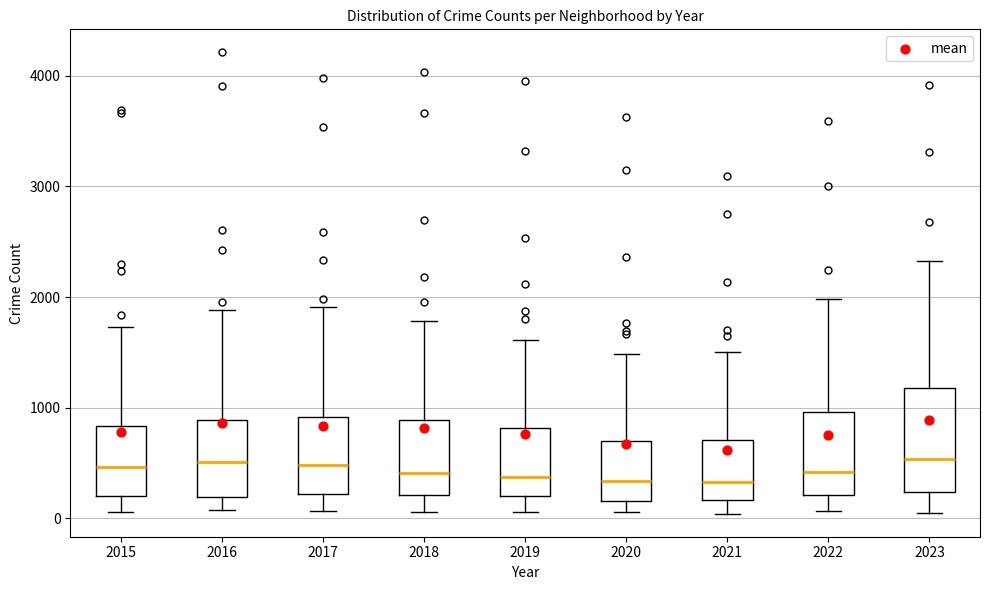

Where does the median line of the box at x = 2017 sit on the y-axis? The values are not printed on the chart, so give them approximately, as read against the axis.

500